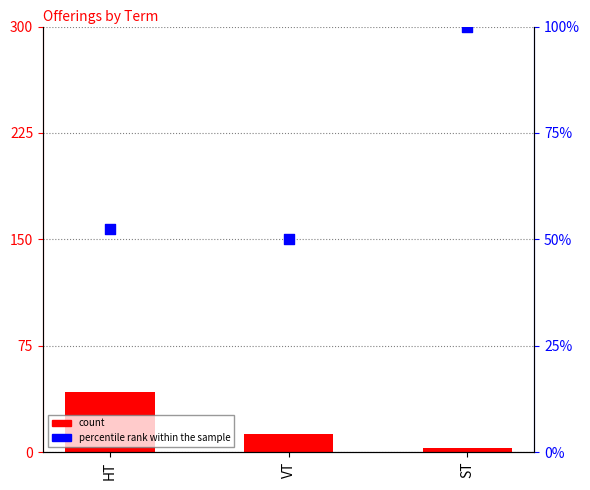

Which series has the largest total across all categories?

percentile rank within the sample